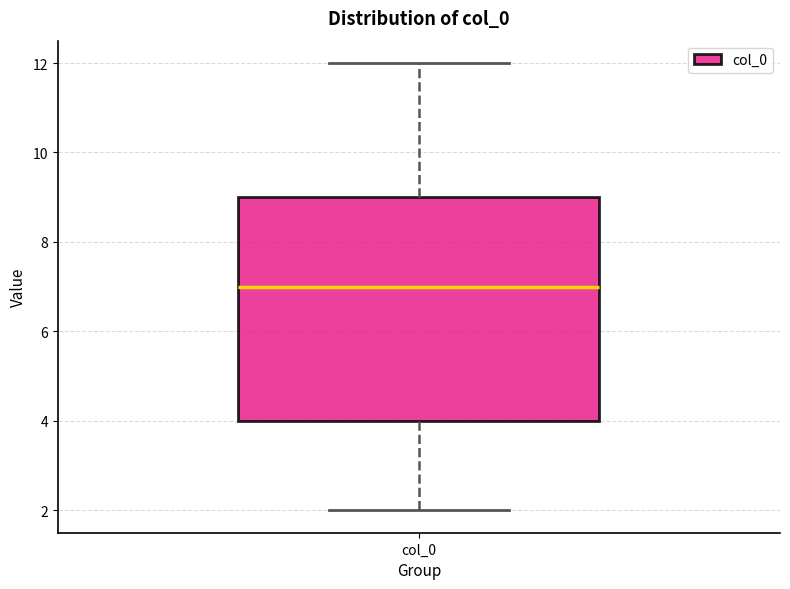

Read this box plot against the y-axis: the position of the median line, the range covered by the box, and the ends of both whiskers. The values are not printed on the chart, so give them approximately, as read against the axis.

median 7, box 4 to 9, whiskers 2 to 12